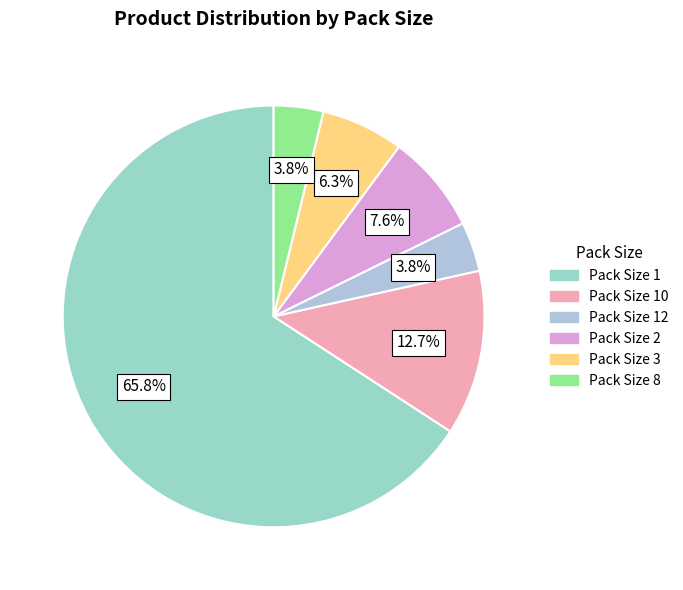

Does any single category account for the majority?

Yes